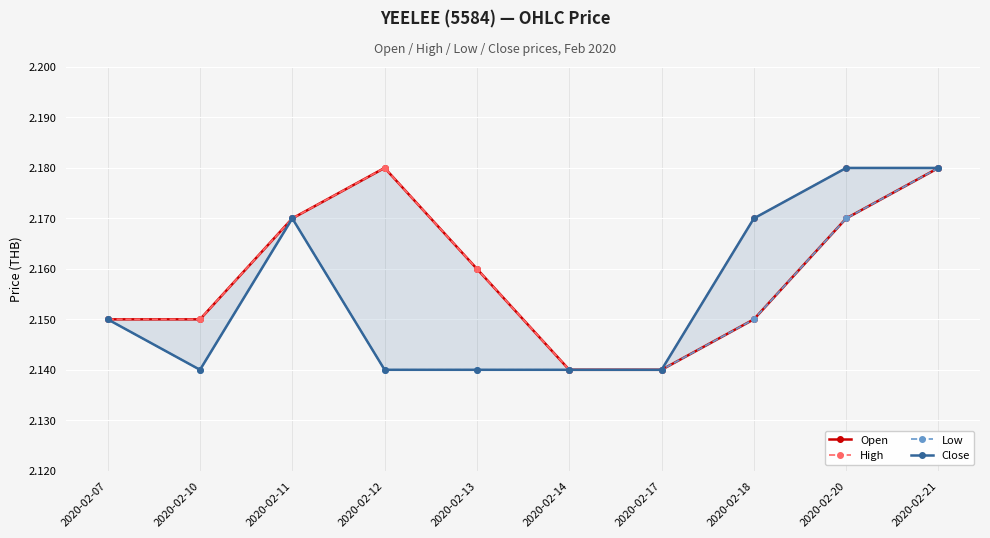

The Close series shows 2.1 at 2020-02-07. True or false?

True